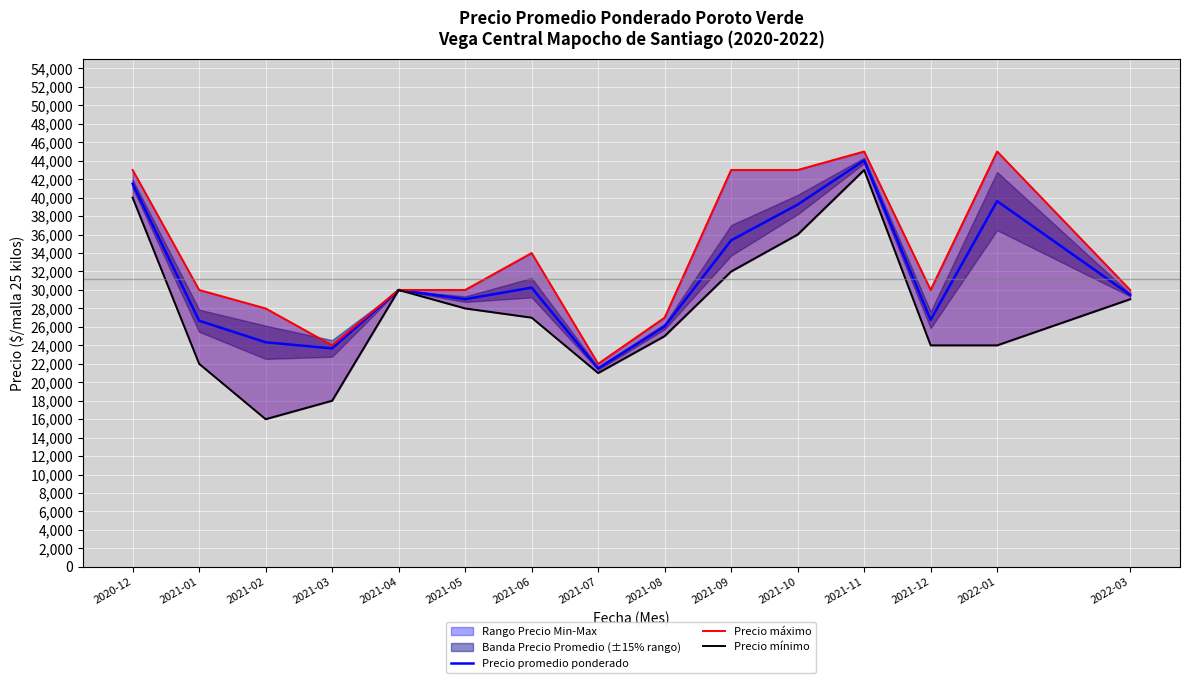

What position from the right is 2020-12?

15